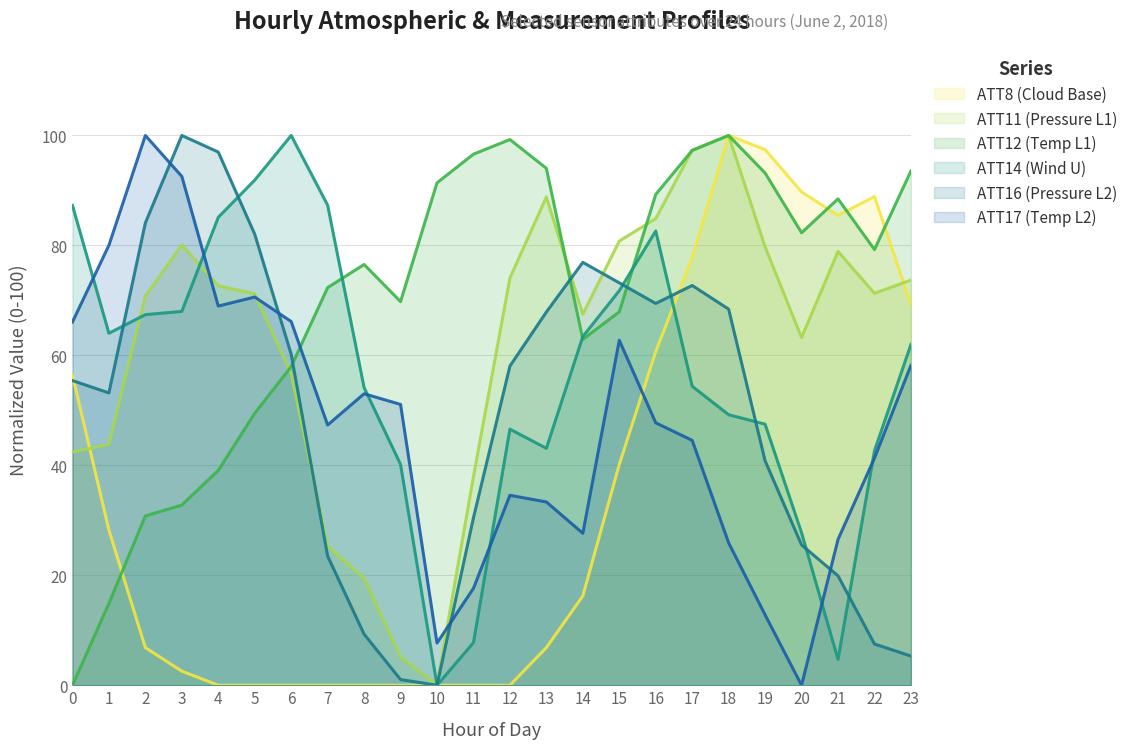

The value of ATT17 at 13 is 10.9. True or false?

False